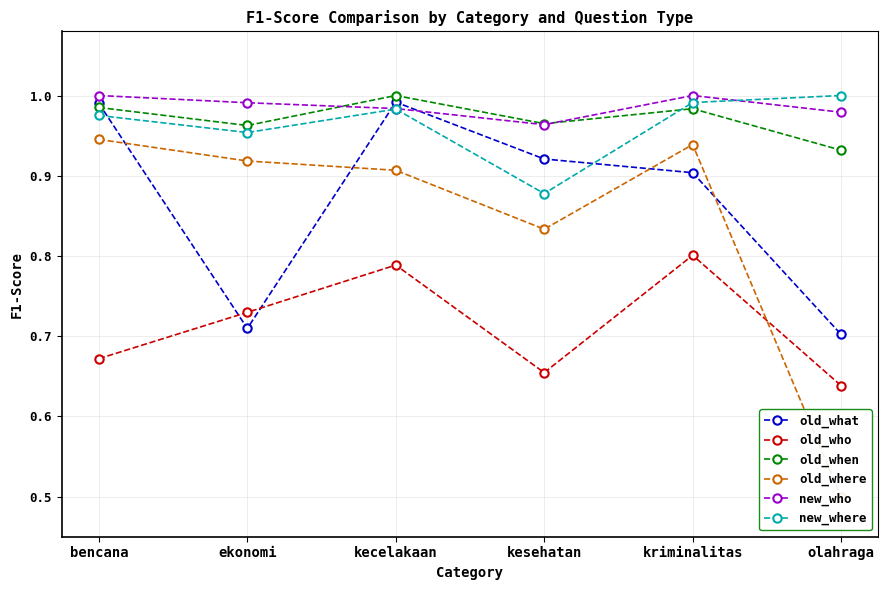

Reading right to left, transcribe all the data shown in this chart.

old_what: olahraga=0.7	kriminalitas=0.9	kesehatan=0.9	kecelakaan=1.0	ekonomi=0.7	bencana=1.0
old_who: olahraga=0.6	kriminalitas=0.8	kesehatan=0.7	kecelakaan=0.8	ekonomi=0.7	bencana=0.7
old_when: olahraga=0.9	kriminalitas=1.0	kesehatan=1.0	kecelakaan=1.0	ekonomi=1.0	bencana=1.0
old_where: olahraga=0.5	kriminalitas=0.9	kesehatan=0.8	kecelakaan=0.9	ekonomi=0.9	bencana=0.9
new_who: olahraga=1.0	kriminalitas=1.0	kesehatan=1.0	kecelakaan=1.0	ekonomi=1.0	bencana=1.0
new_where: olahraga=1.0	kriminalitas=1.0	kesehatan=0.9	kecelakaan=1.0	ekonomi=1.0	bencana=1.0